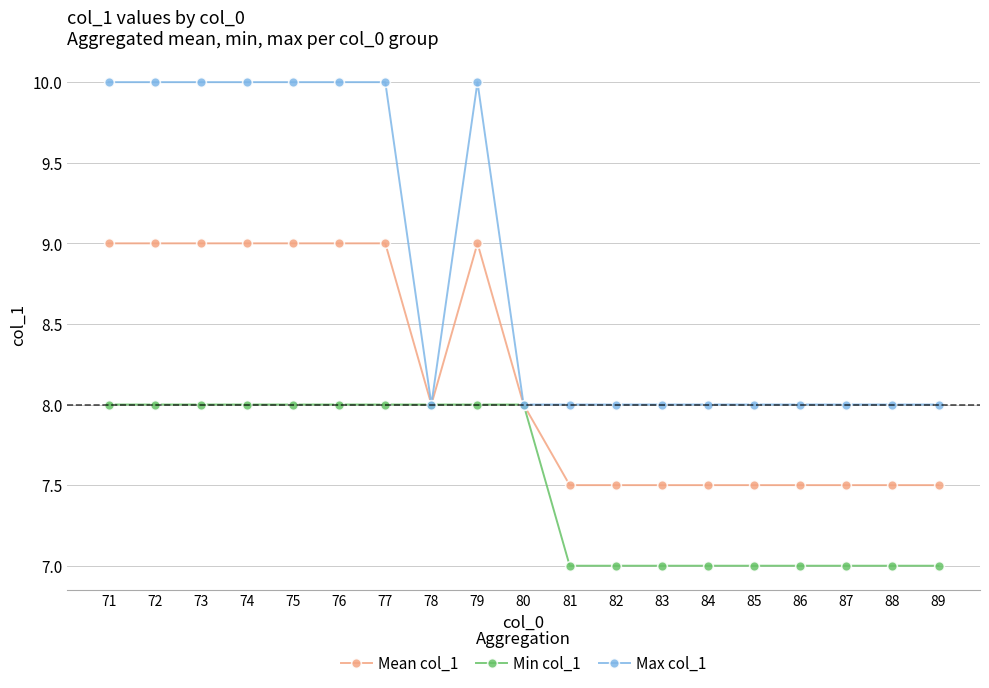

Count the number of data series in this chart.

3